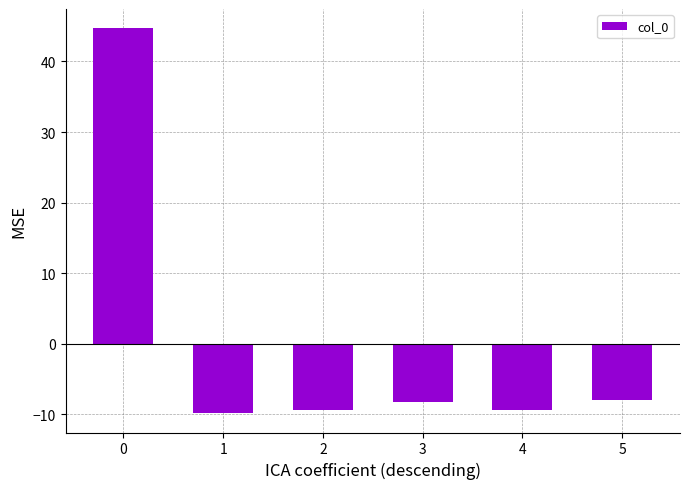

Does the chart contain any negative values?

Yes